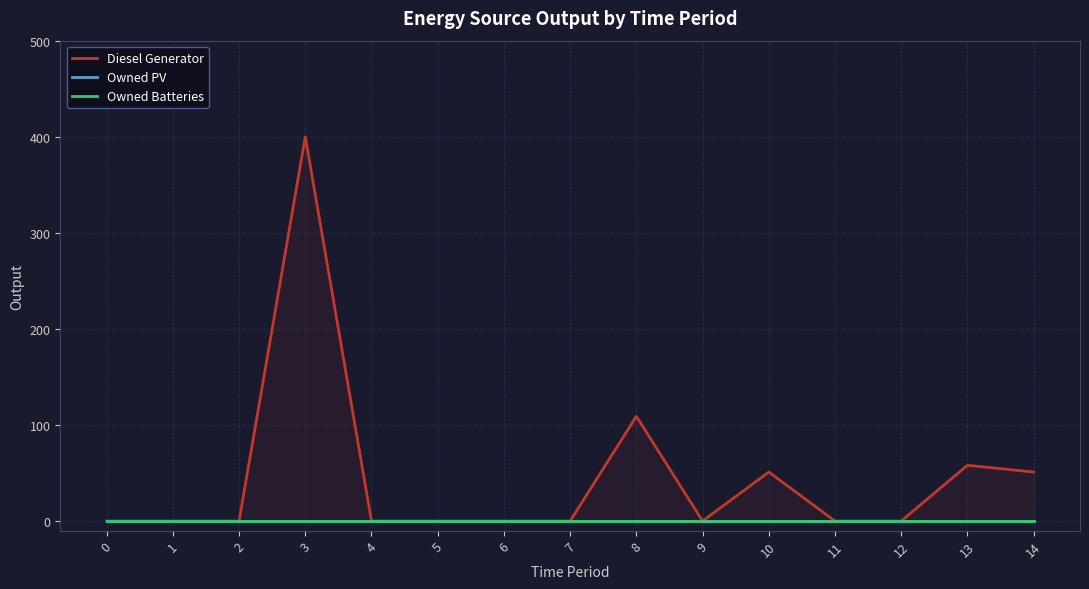

At which category is the sum across all series the highest?

3